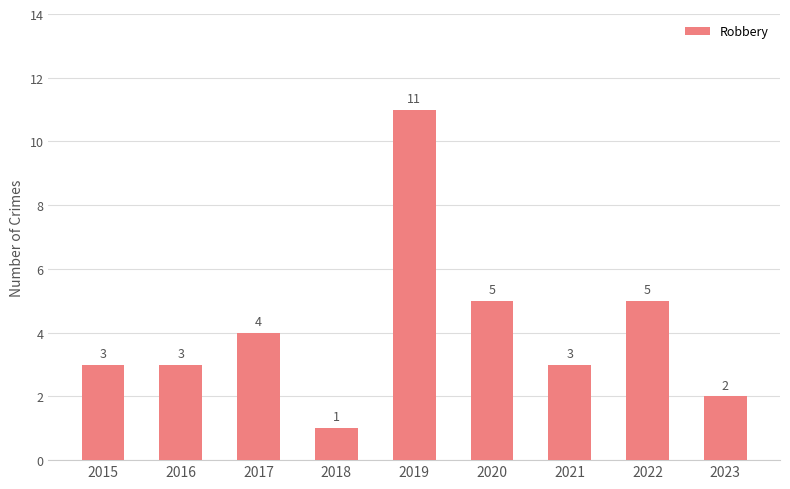

What is the ratio of the value at 2018 to the value at 2022?

0.2